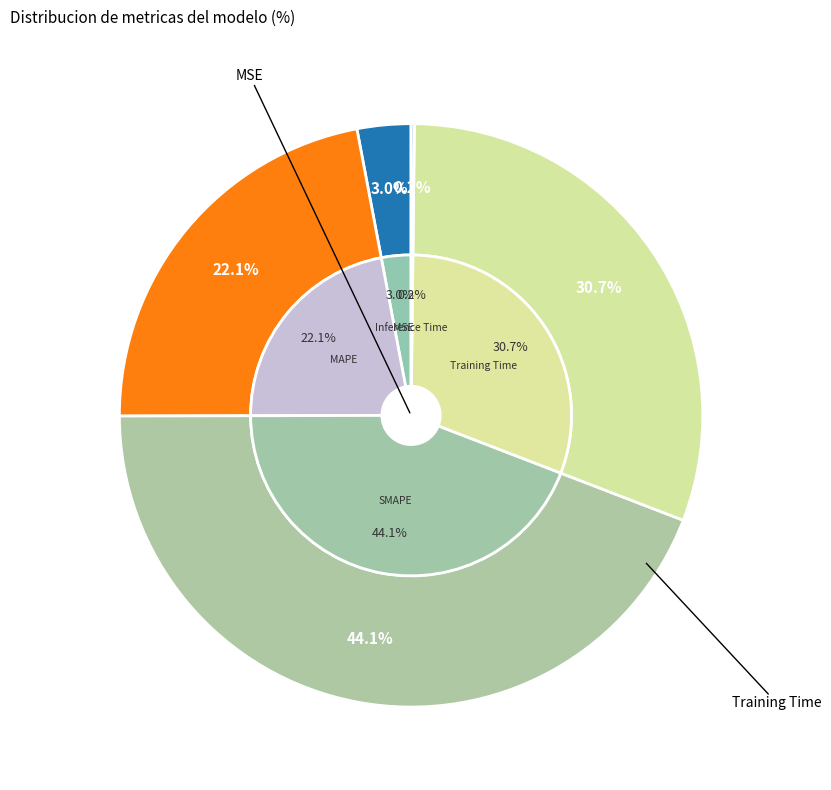

Which category has the smallest portion of the pie?

Inference Time